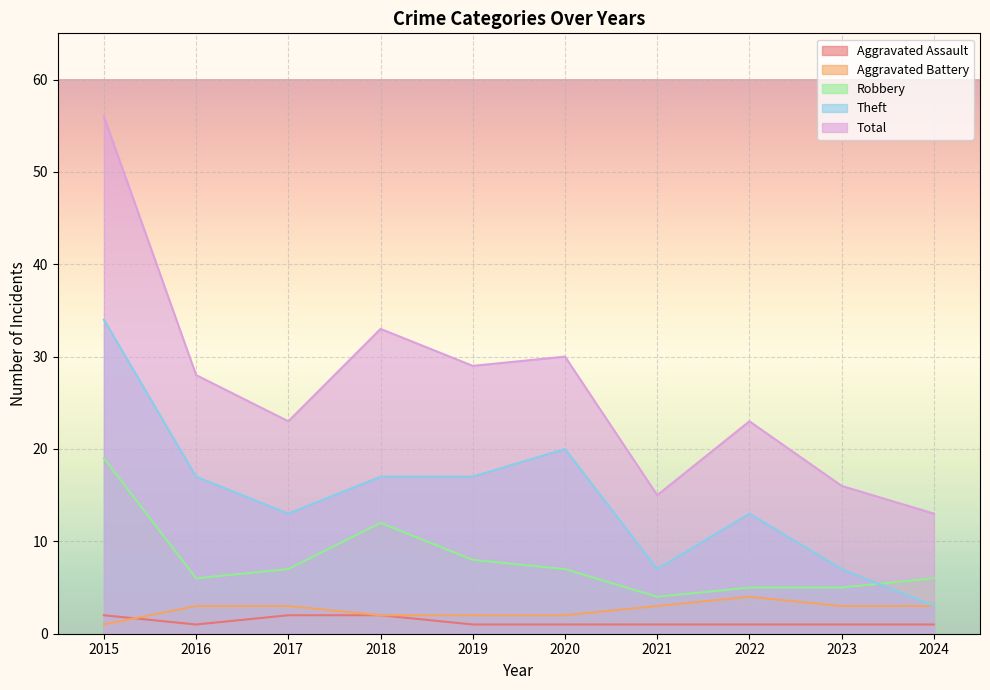

The Aggravated Assault series shows 1 at 2019. True or false?

False